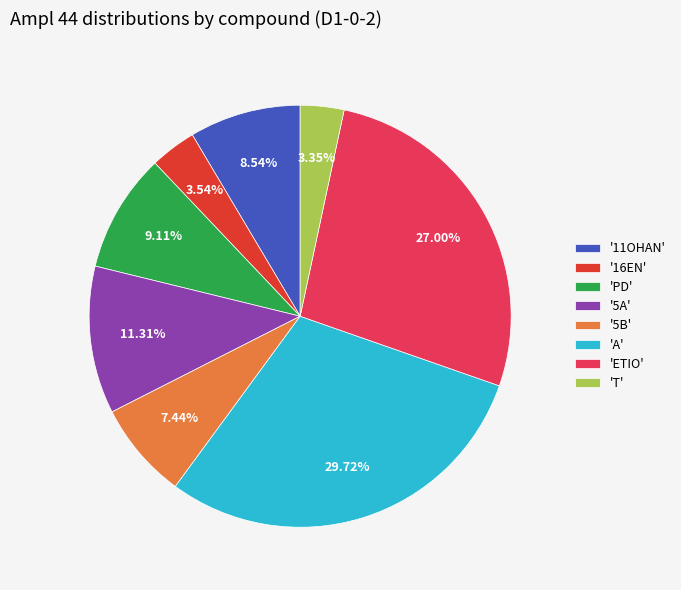

Does any single category account for the majority?

No